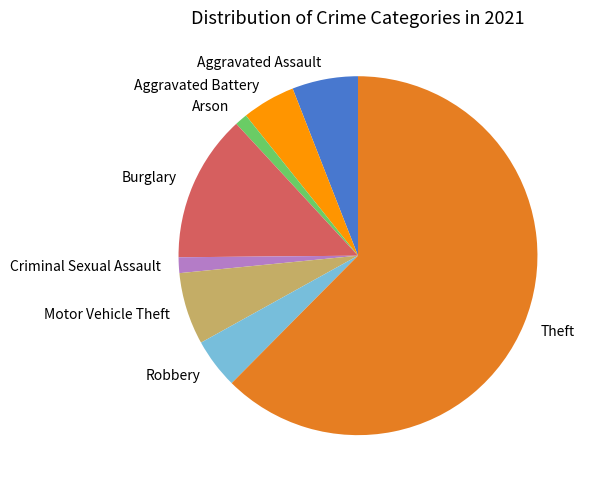

Which slice is the largest?

Theft